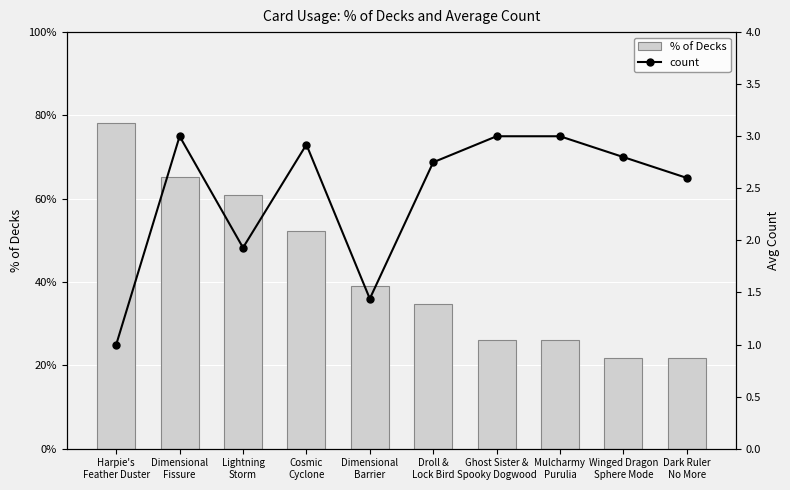

At which category is the sum across all series the highest?

Harpie's
Feather Duster